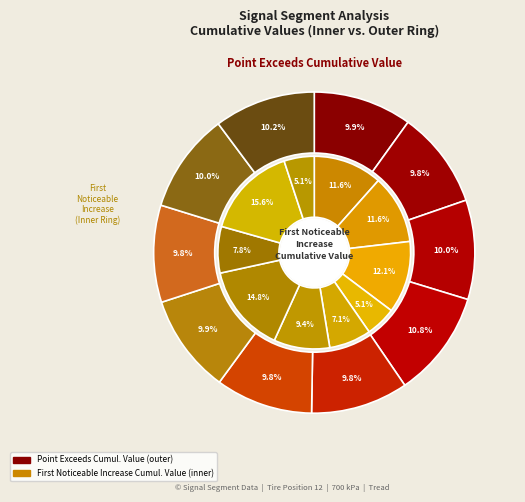

How many slices are in this pie chart?

10